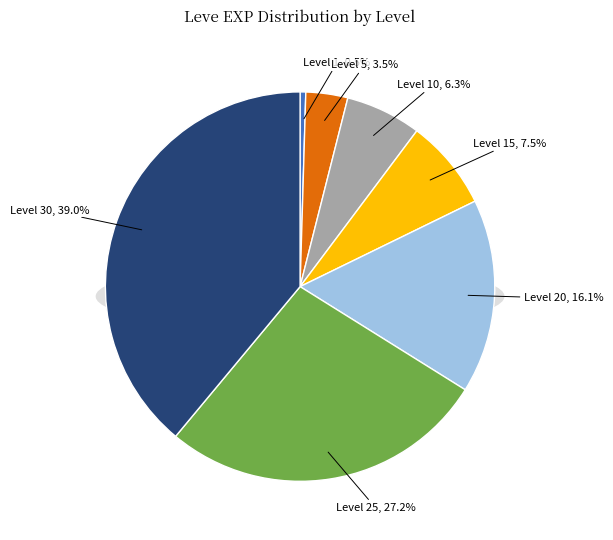

What is the change in value from Level 1 to Level 25?

+35760